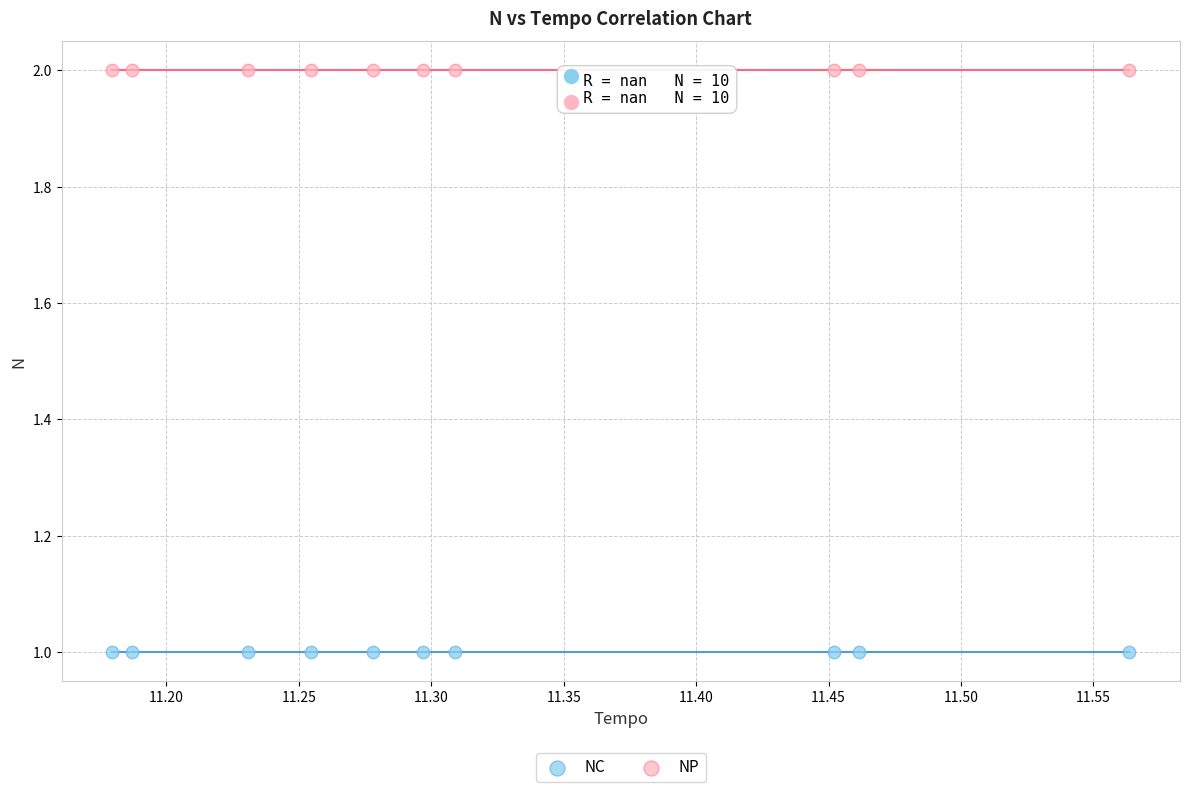

Which series contains the lowest Y value?

NC